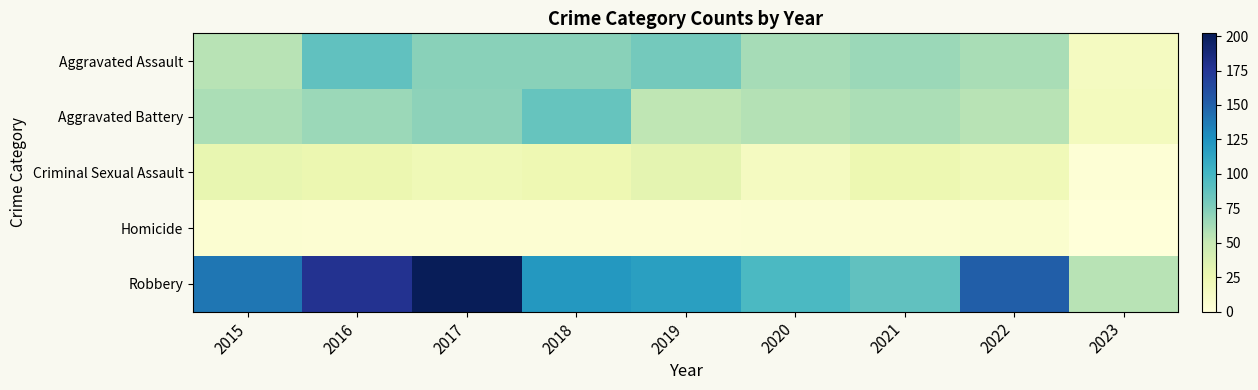

Reading left to right, transcribe all the data shown in this chart.

Aggravated Assault: 2015=56	2016=88	2017=72	2018=72	2019=80	2020=62	2021=66	2022=61	2023=15
Aggravated Battery: 2015=60	2016=66	2017=71	2018=86	2019=53	2020=57	2021=60	2022=56	2023=17
Criminal Sexual Assault: 2015=29	2016=26	2017=22	2018=24	2019=31	2020=15	2021=25	2022=21	2023=3
Homicide: 2015=5	2016=4	2017=4	2018=4	2019=4	2020=5	2021=6	2022=7	2023=0
Robbery: 2015=139	2016=178	2017=202	2018=121	2019=116	2020=97	2021=88	2022=151	2023=56